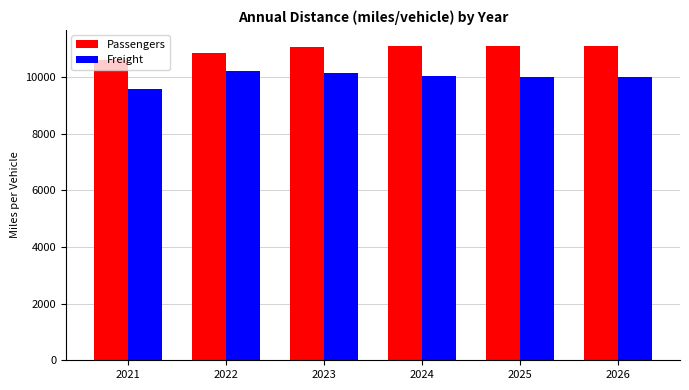

Rank the series at 2022 from highest to lowest value.

Passengers, Freight